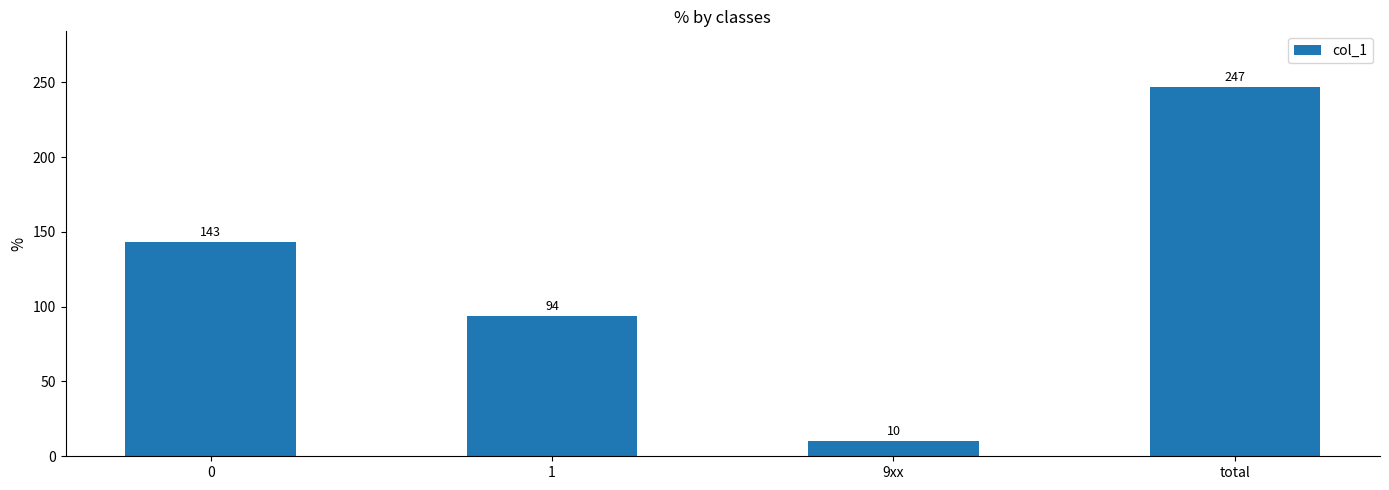

Which has a higher value, 1 or 9xx?

1